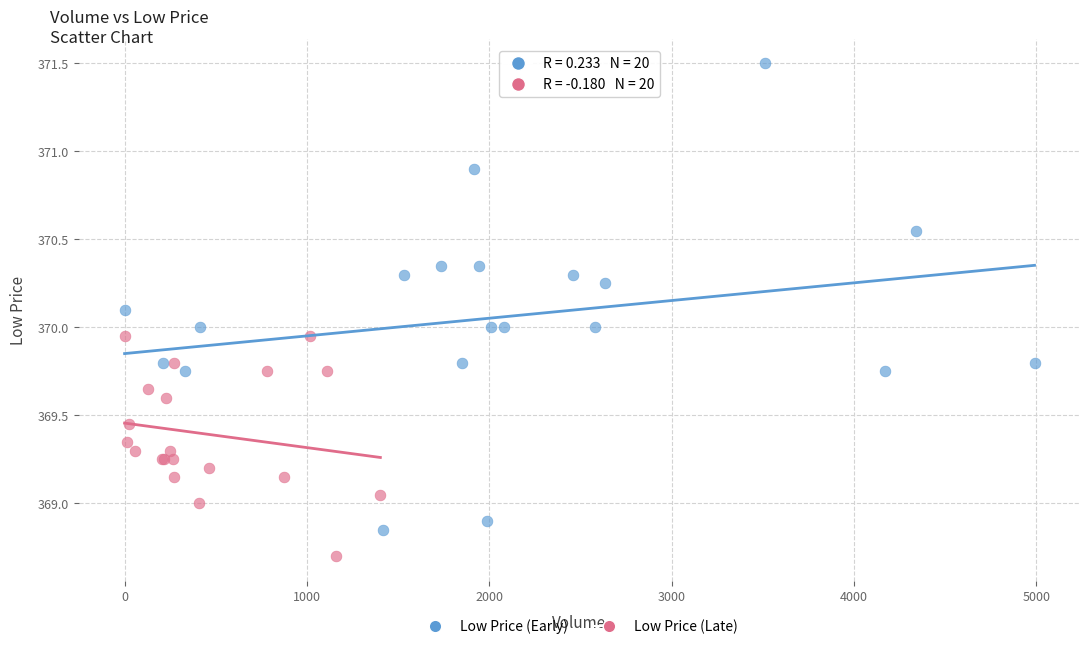

Which series has the widest spread of Y values?

Low Price (Early)